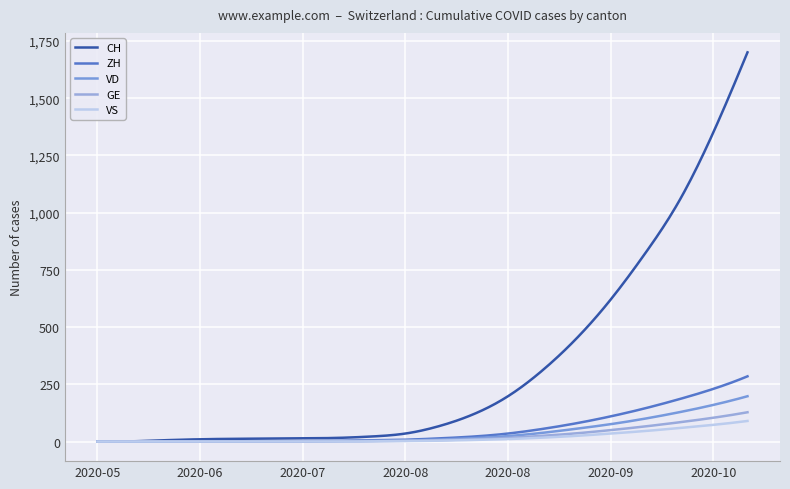

What is the label of the 4th point from the left?

2020-06-21